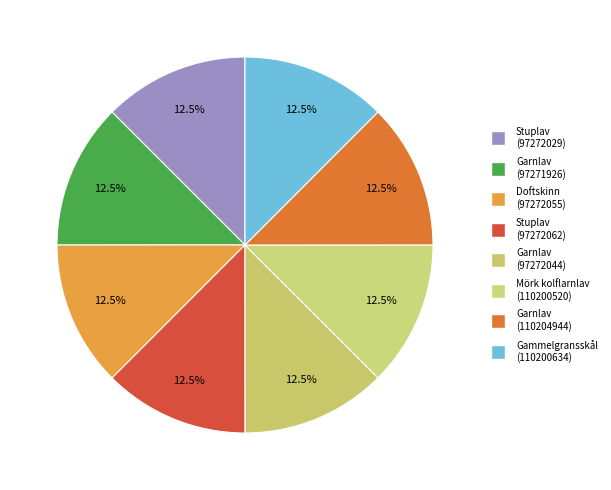

To the nearest percent, what is the average slice percentage?

12%